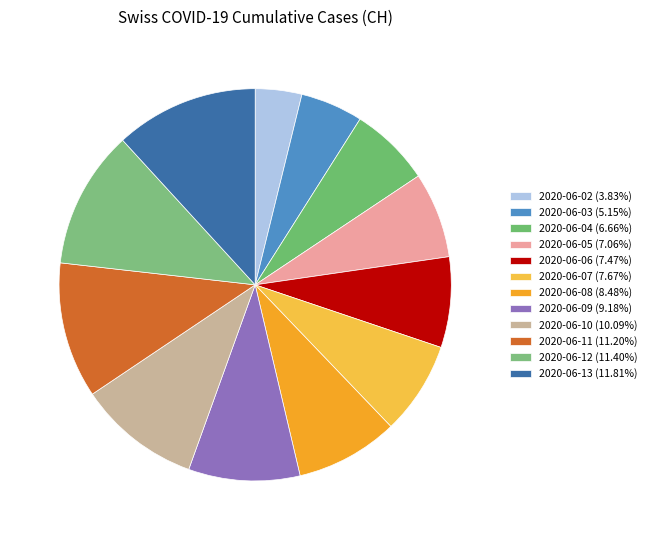

Is 2020-06-02 the majority of the pie?

No